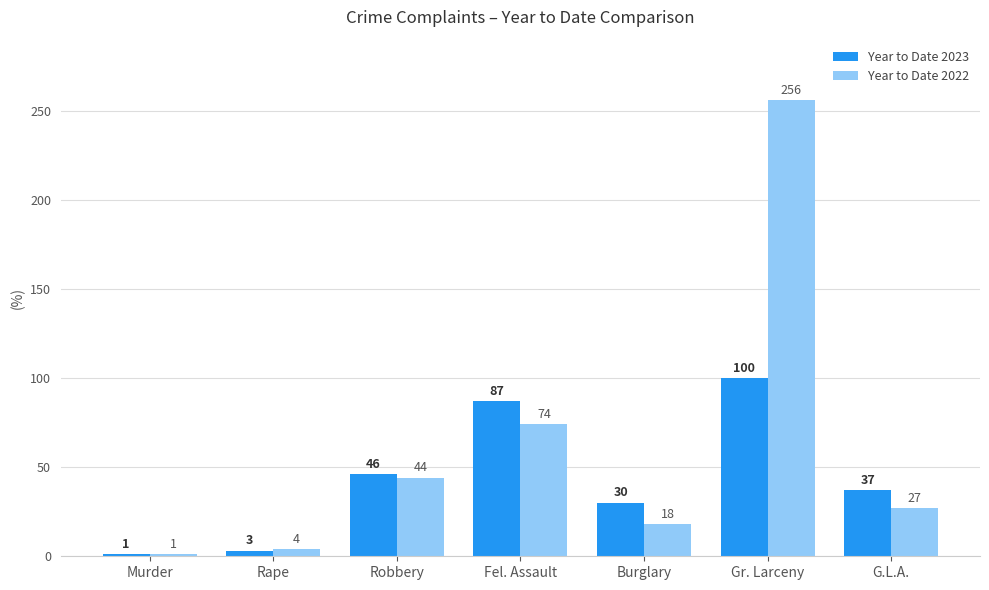

What is the total value across all series at Rape?

7